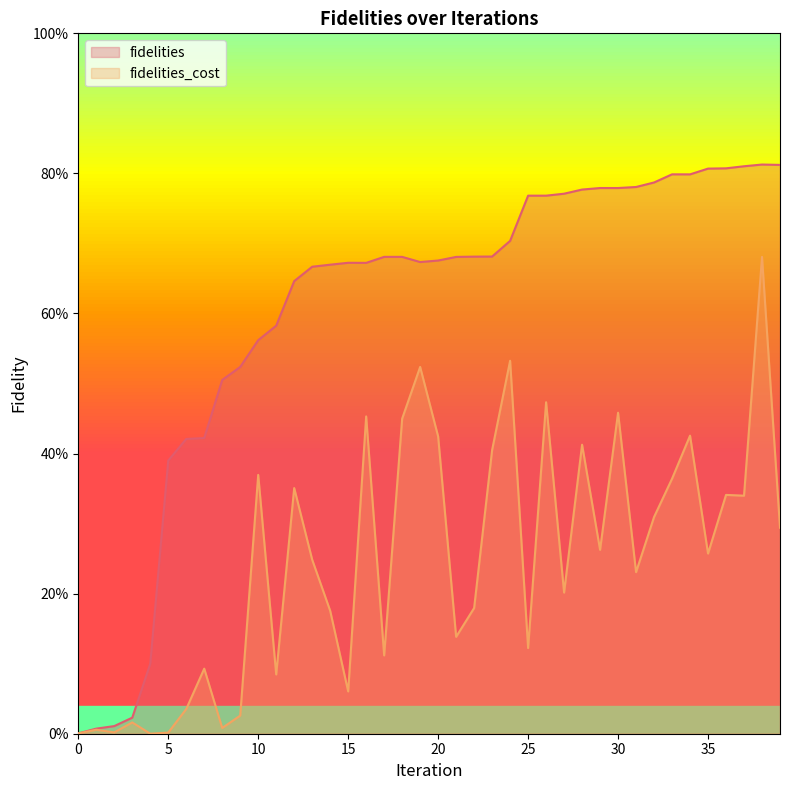

At how many categories does at least one series exceed 0?

40